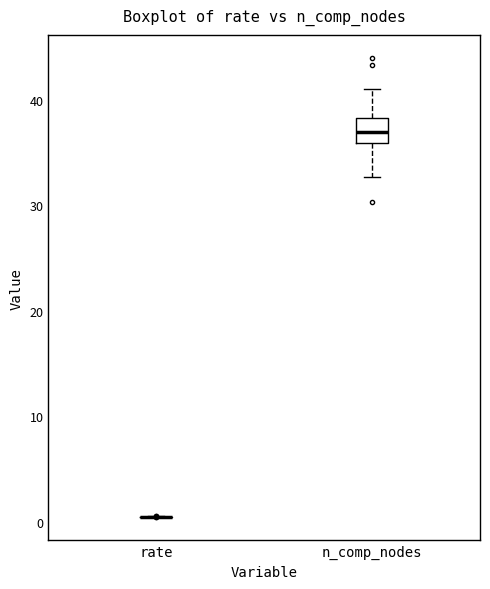

Comparing the boxes themselves (not the whiskers), which one is the tallest?

n_comp_nodes